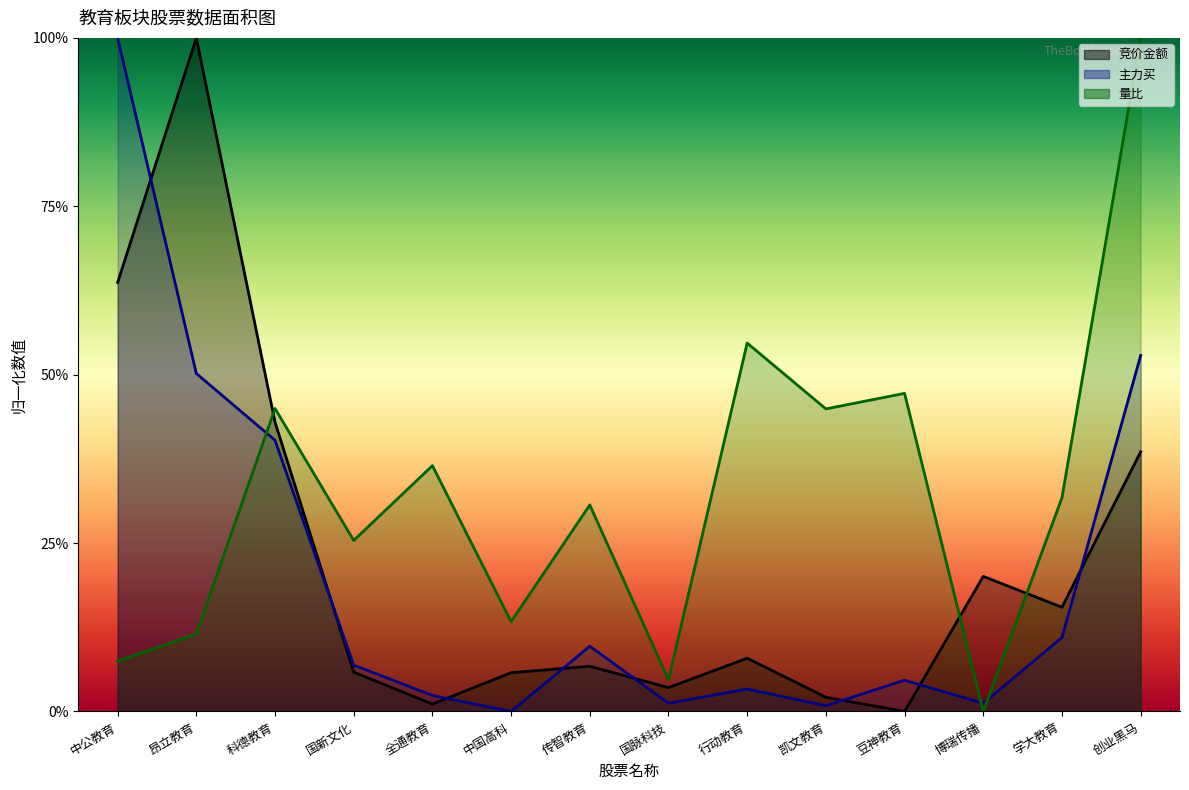

Is it true that 量比 equals 0.7 at 科德教育?

False